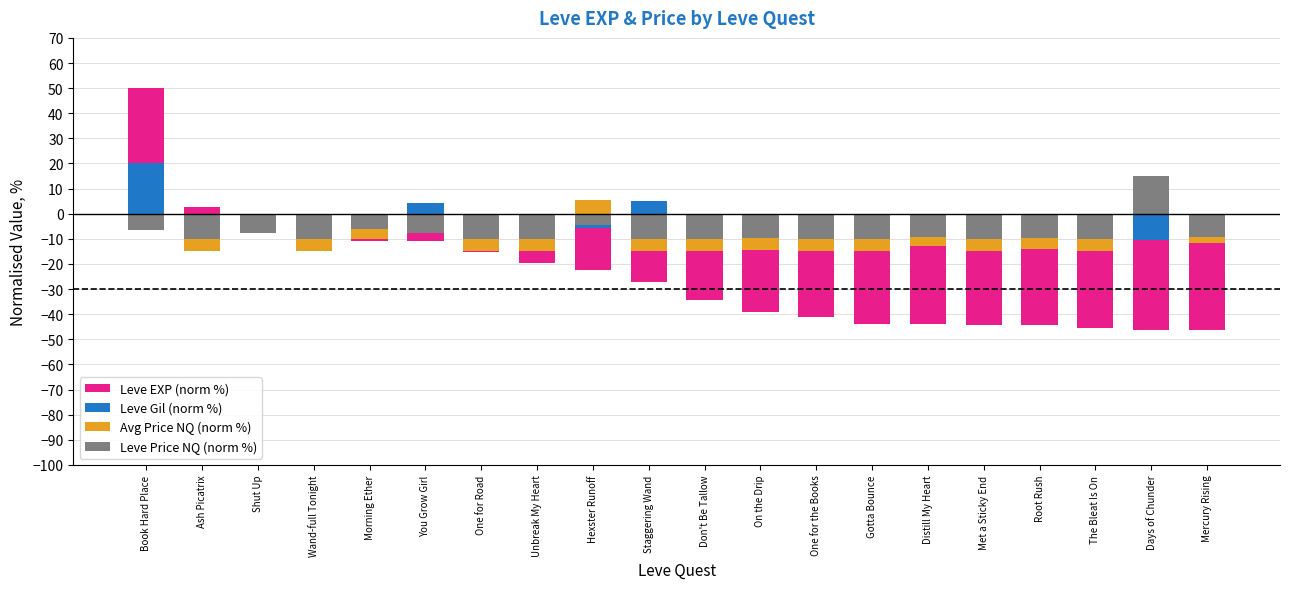

At which category does the chart reach its minimum across all series?

Days of Chunder